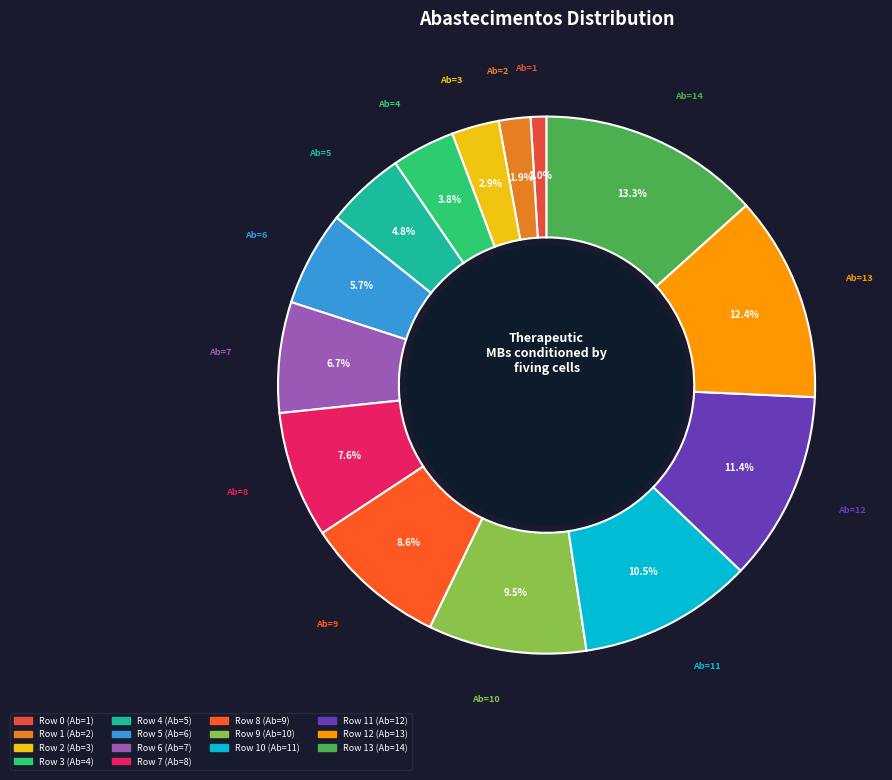

Count the number of slices in the pie.

14